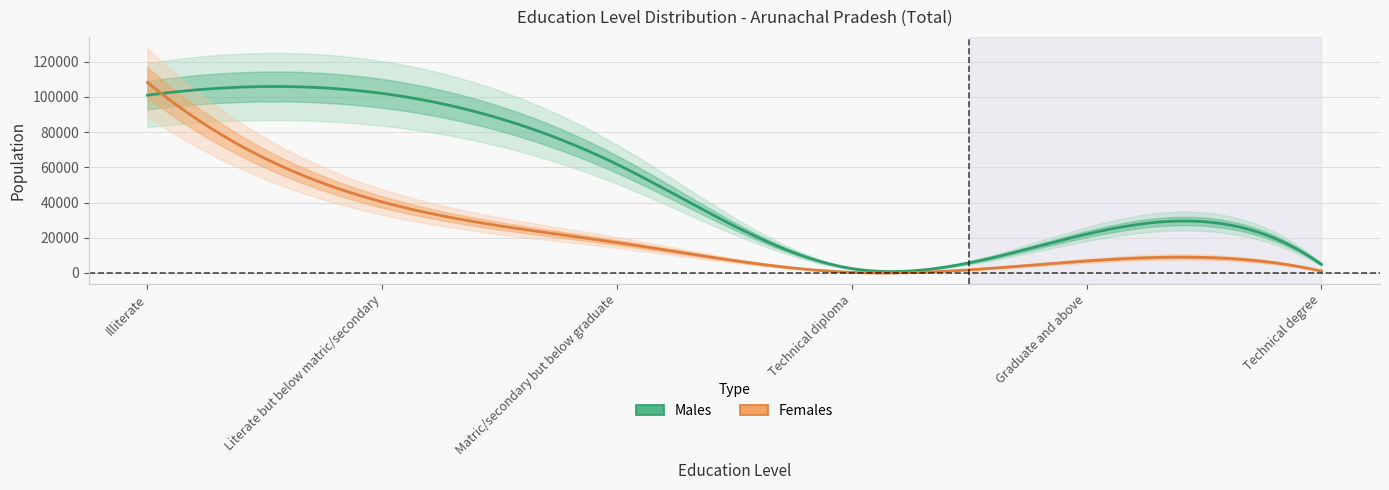

True or false: Males has a value of 102020 at Literate but below matric/secondary.

True